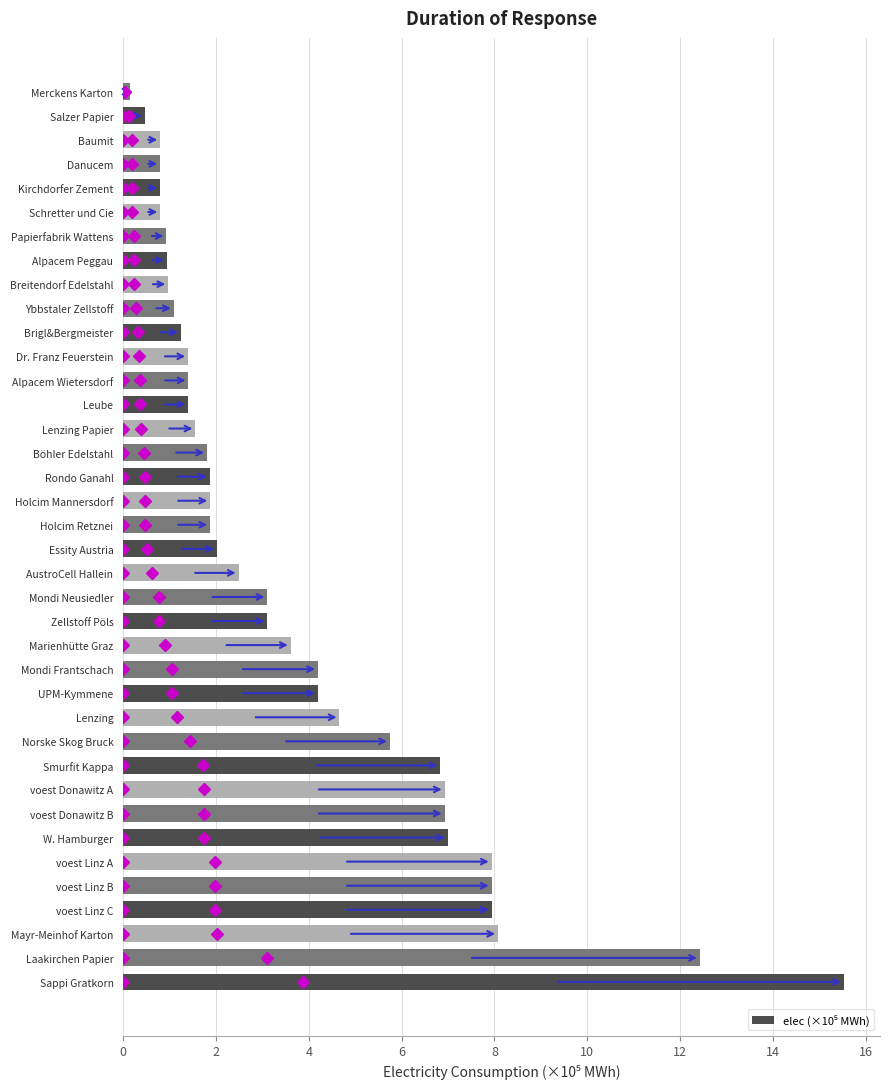

The chart shows a value of 1.9 at Holcim Mannersdorf. True or false?

True